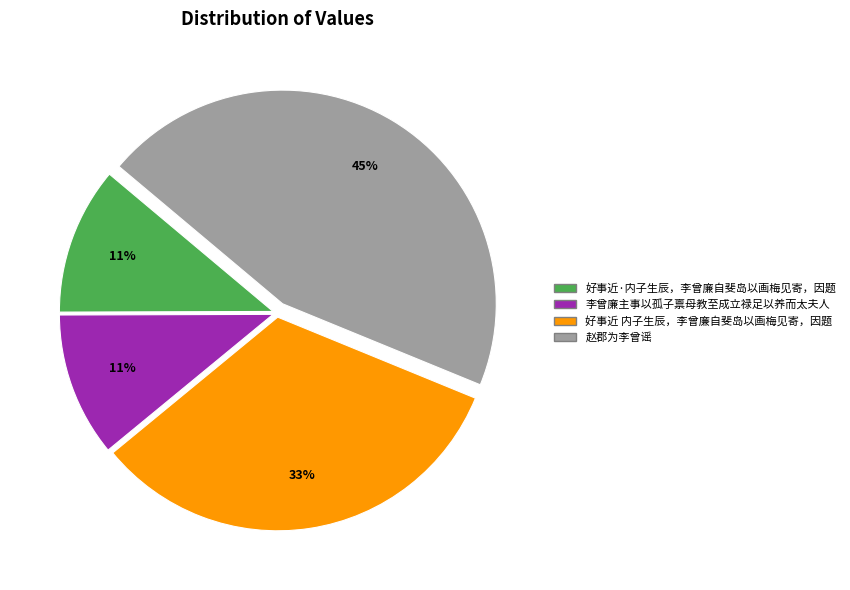

Is there any slice that represents more than half of the pie?

No